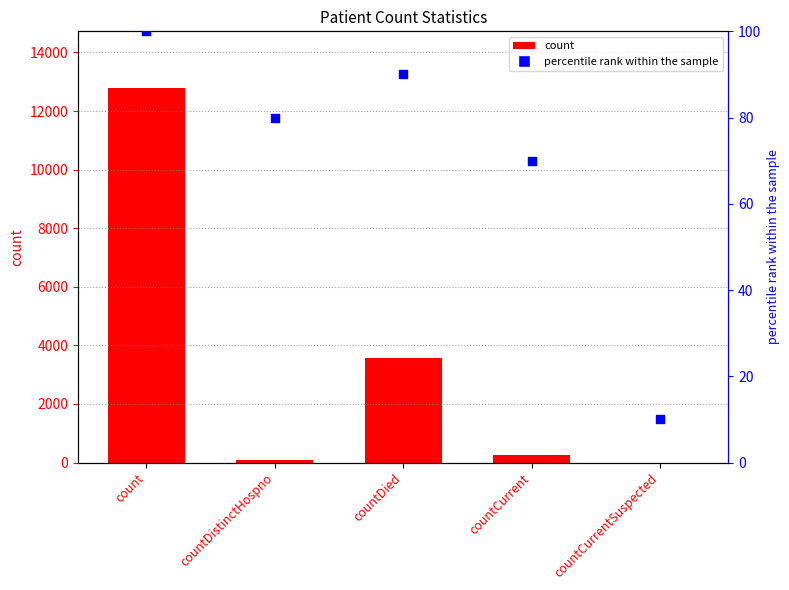

At how many categories does at least one series exceed 4972?

1